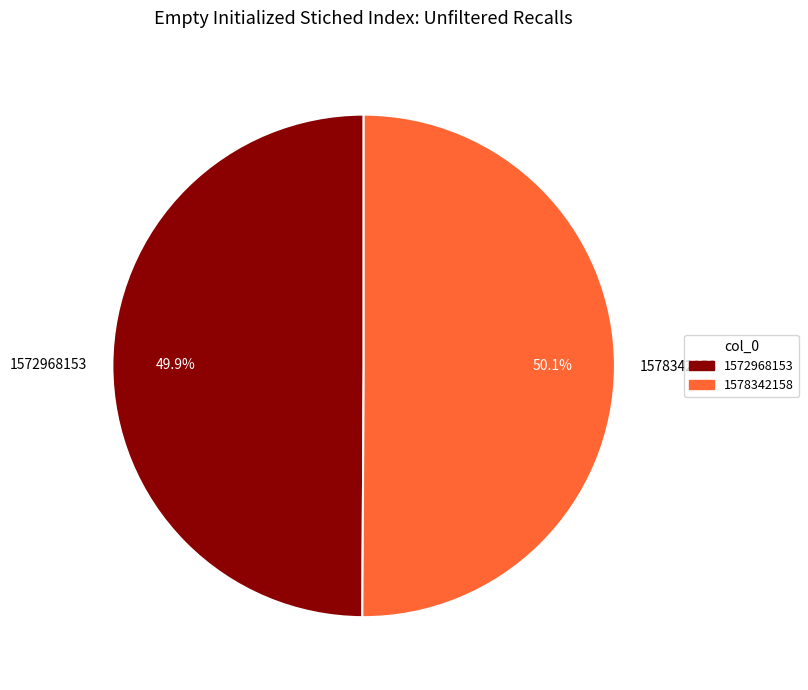

What is the total percentage of 1572968153 and 1578342158?

100.0%